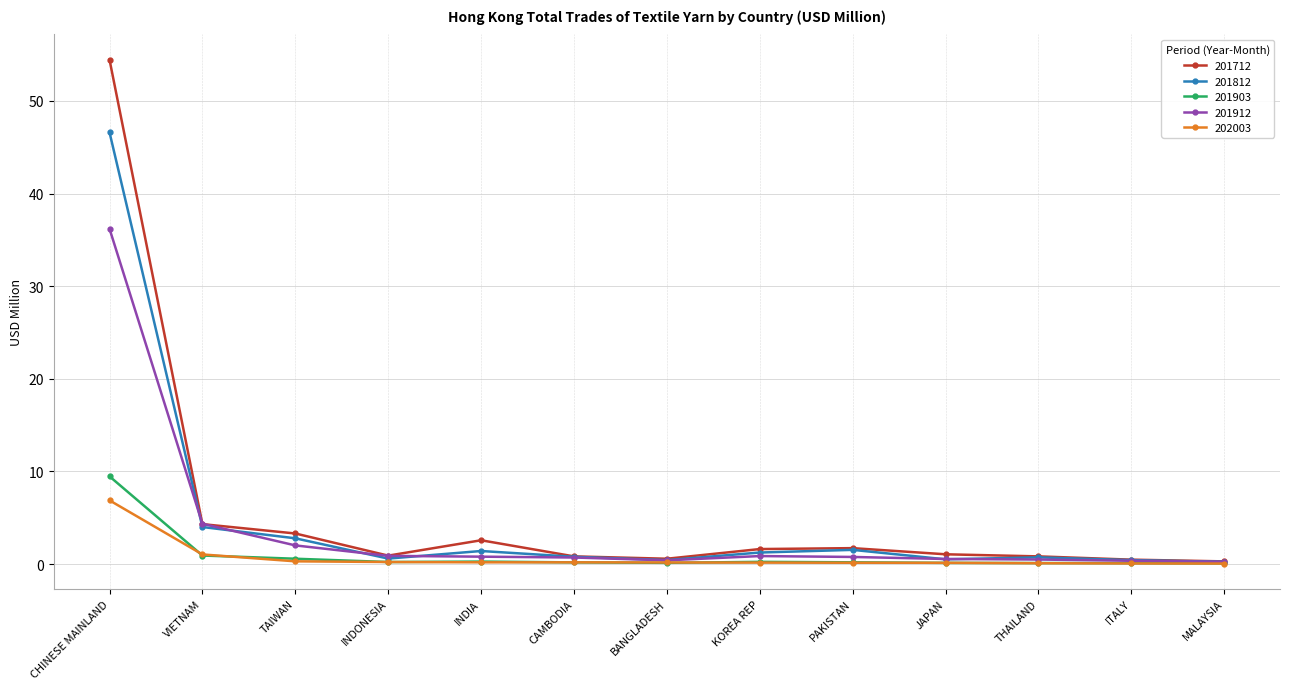

What is the label of the 2nd point from the left?

VIETNAM